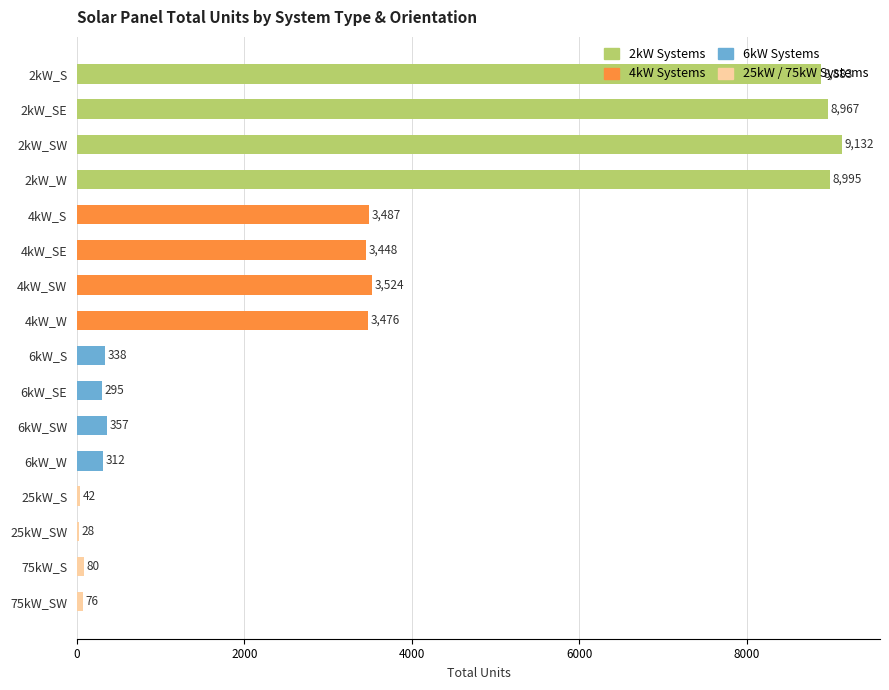

What is the sum of all values?

51440